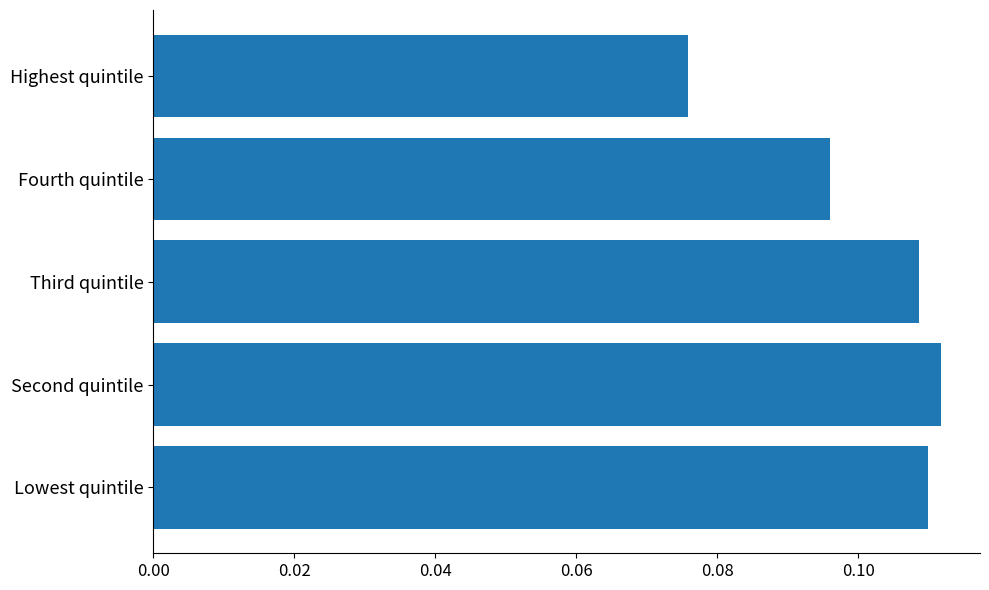

At which label is the value closest to 0?

Highest quintile